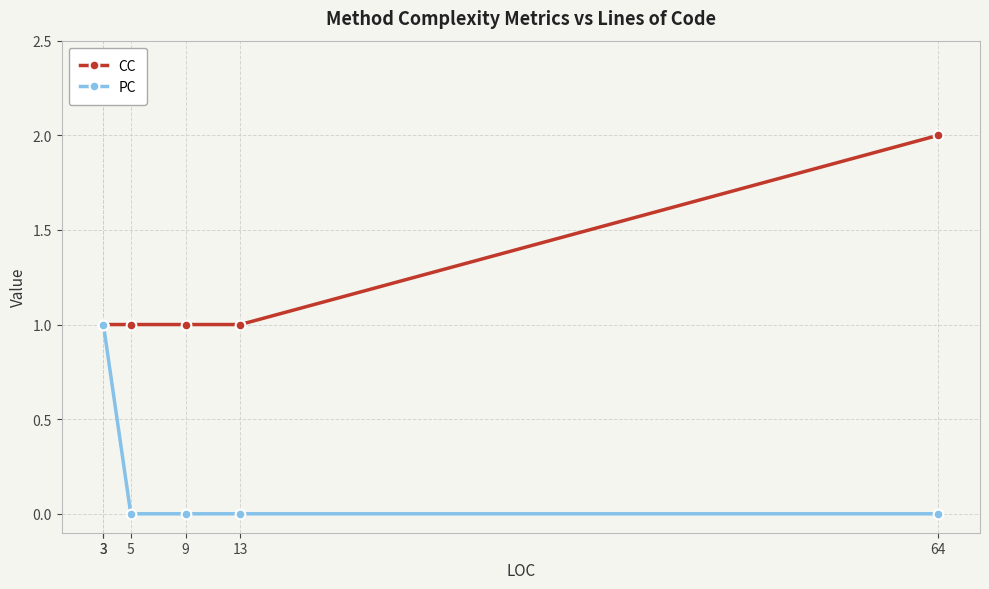

What is the difference between the maximum and minimum values in the CC series?

1